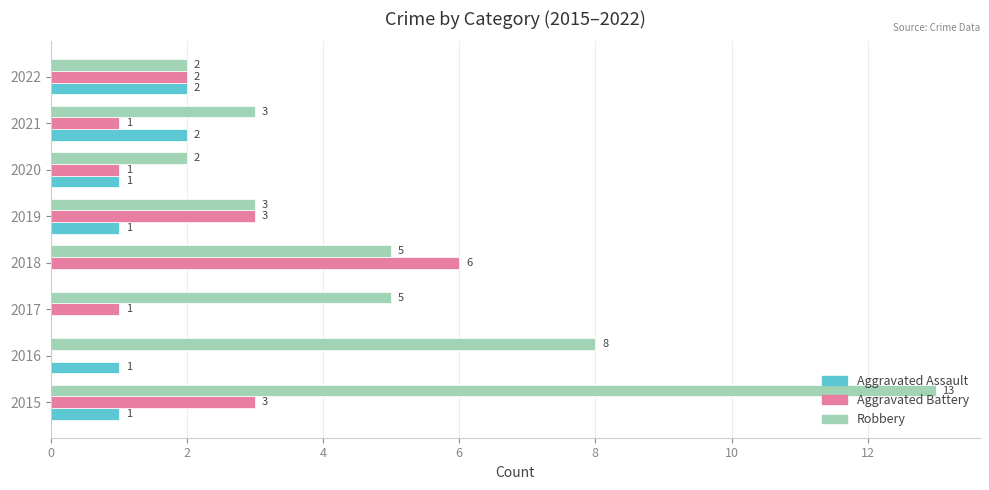

What is the maximum value for Aggravated Assault?

2